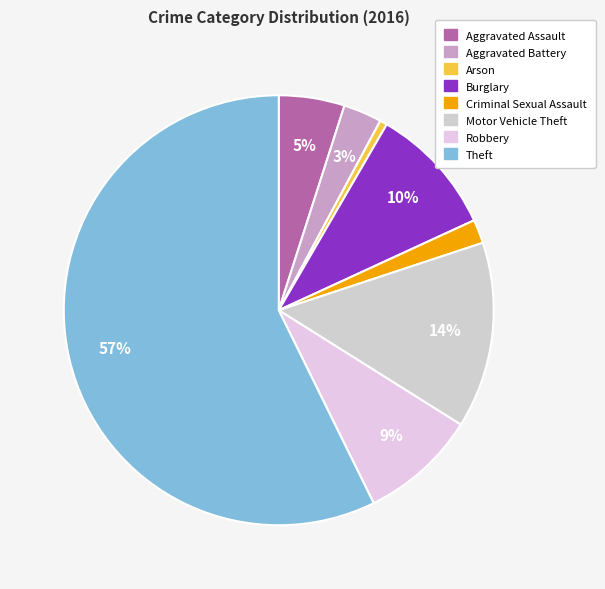

To the nearest percent, what percentage of the pie is Robbery?

9%